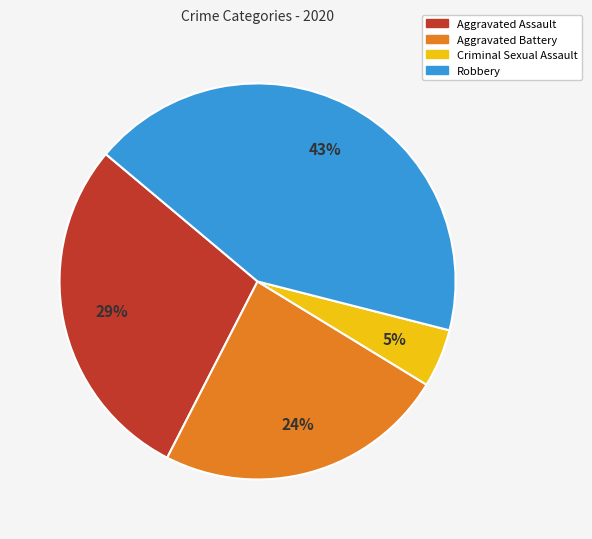

What is the largest slice in the pie chart?

Robbery